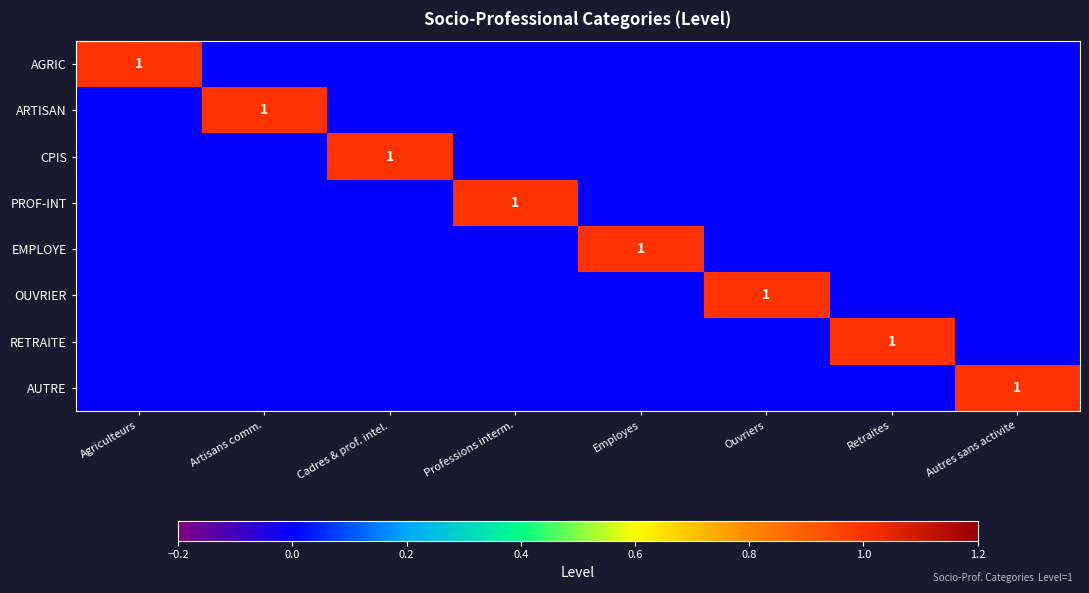

The CPIS series shows 2 at Cadres & prof. intel.. True or false?

False